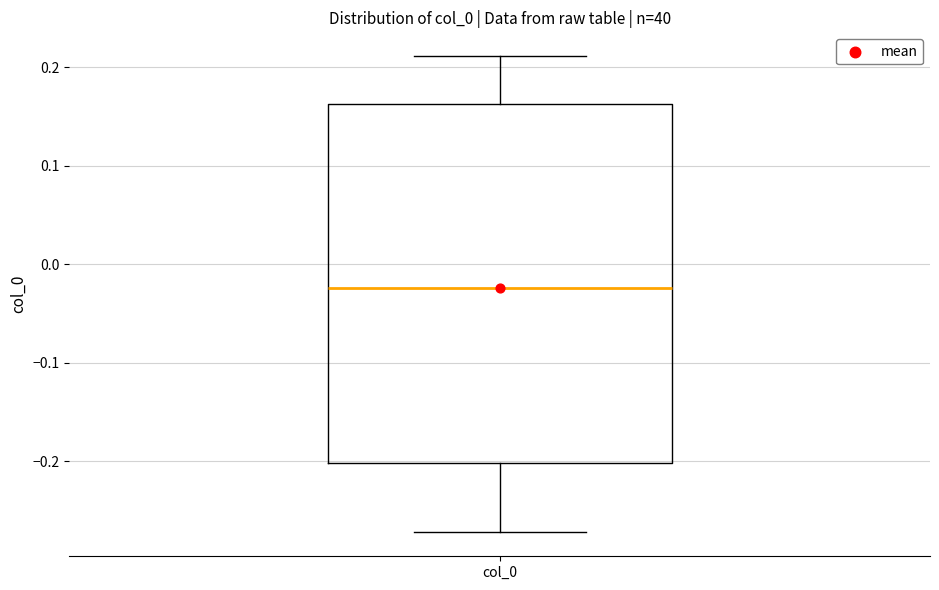

Read this box plot against the y-axis: the position of the median line, the range covered by the box, and the ends of both whiskers. The values are not printed on the chart, so give them approximately, as read against the axis.

median -0.02, box -0.20 to 0.16, whiskers -0.27 to 0.21